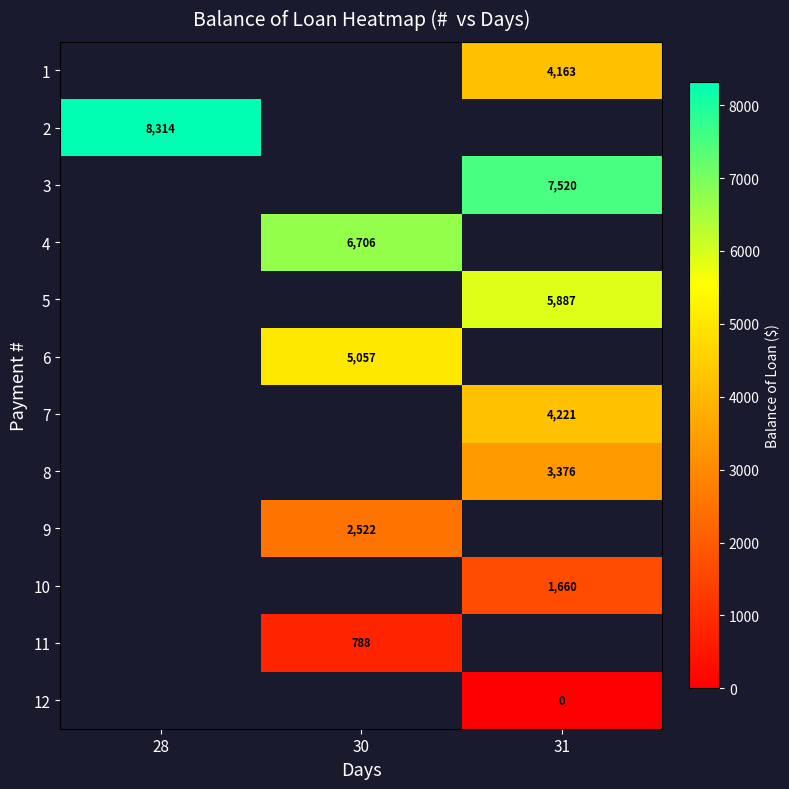

Is the value of 6 at 30 greater than the value of 7 at 30?

No